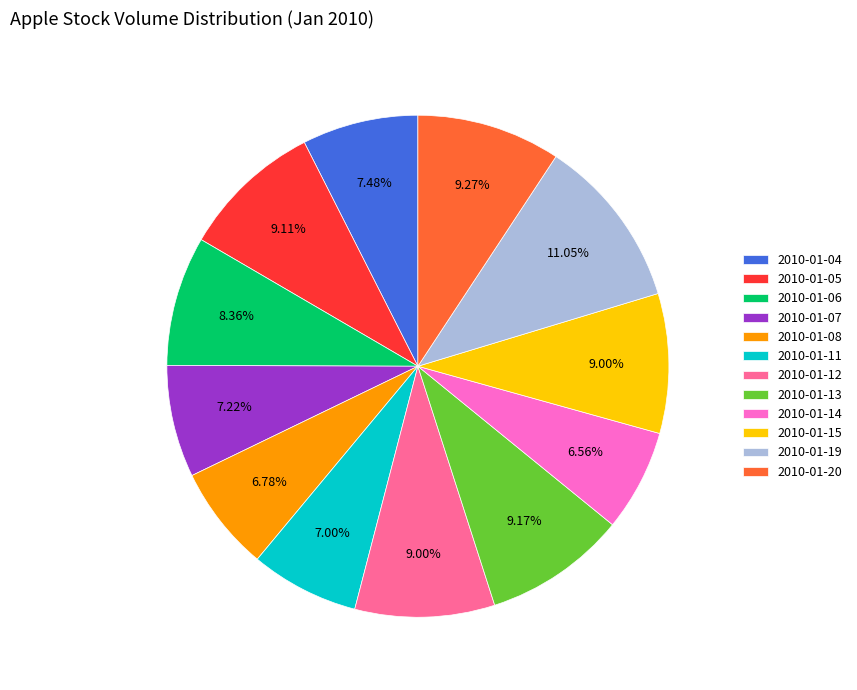

Is the sum of 2010-01-04 and 2010-01-08 greater than half?

No